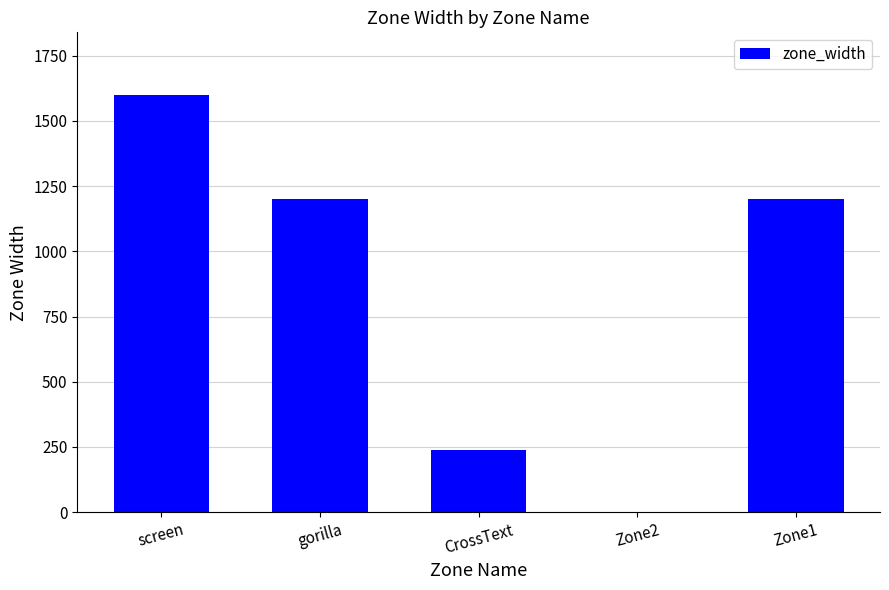

What is the change in value from screen to Zone2?

-1600